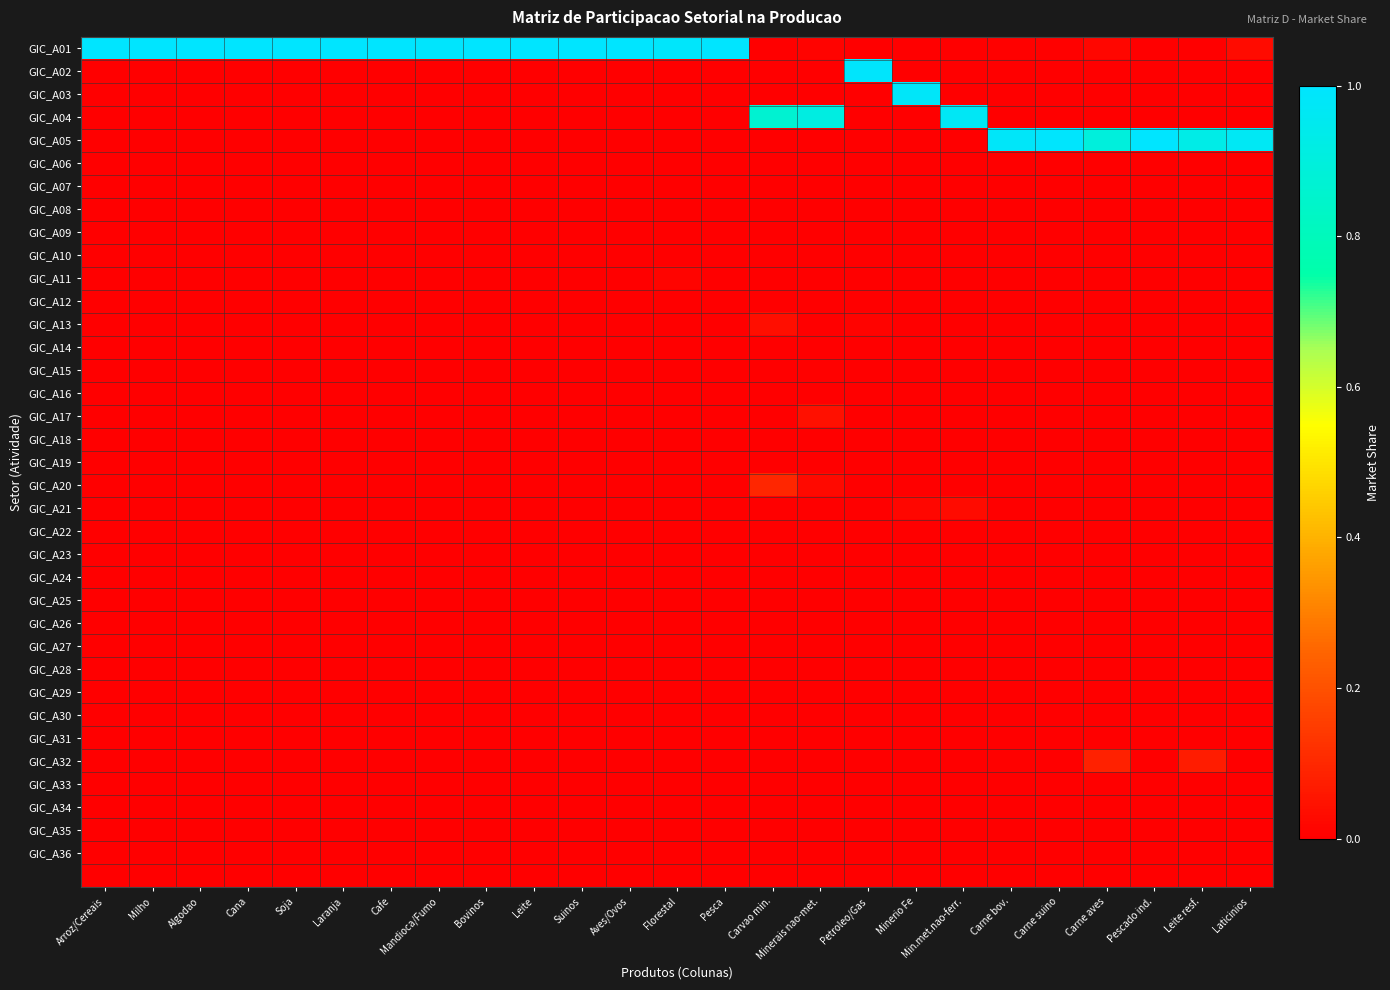

Which series has the largest total across all categories?

GIC_A01